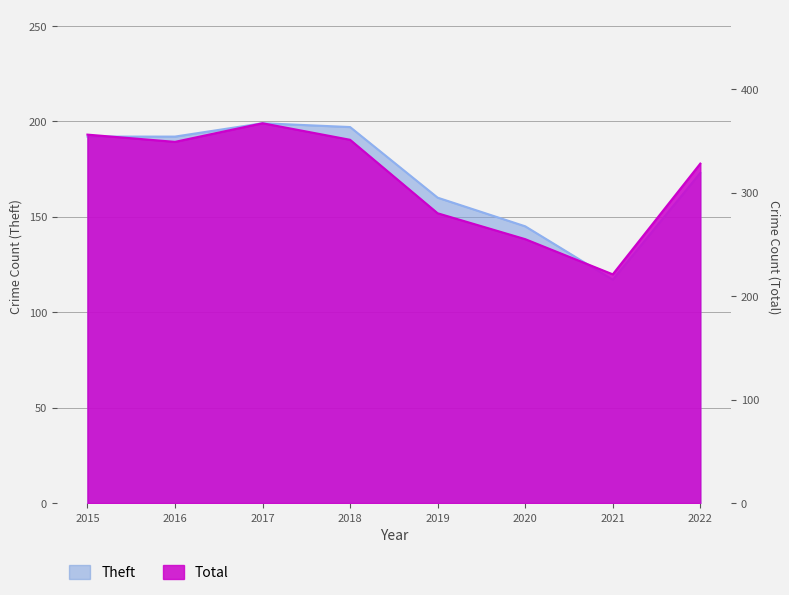

At how many categories does at least one series exceed 147?

8